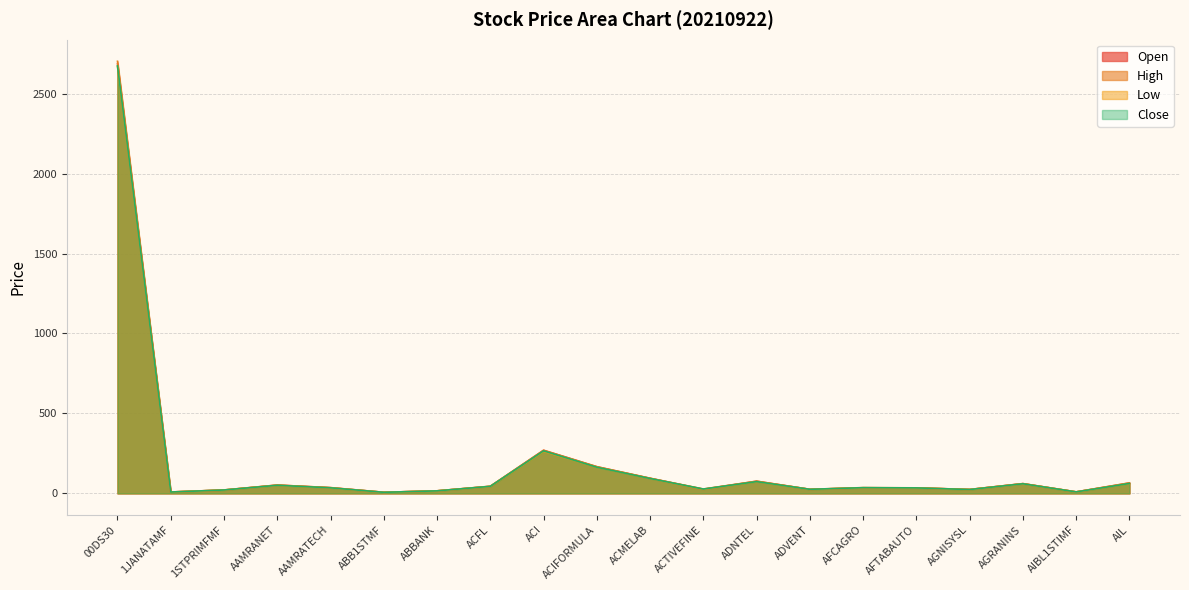

Rank the series by their average value, from lowest to highest.

Low, Close, Open, High